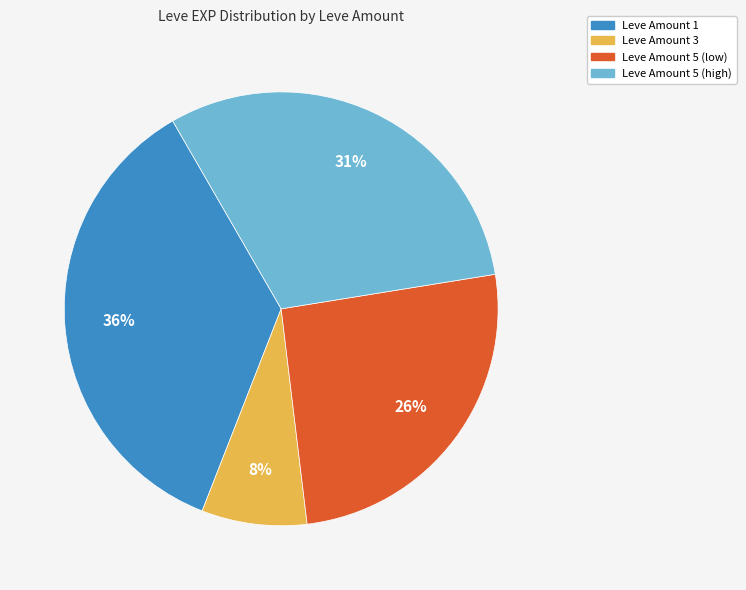

To the nearest percent, what is the average slice percentage?

25%